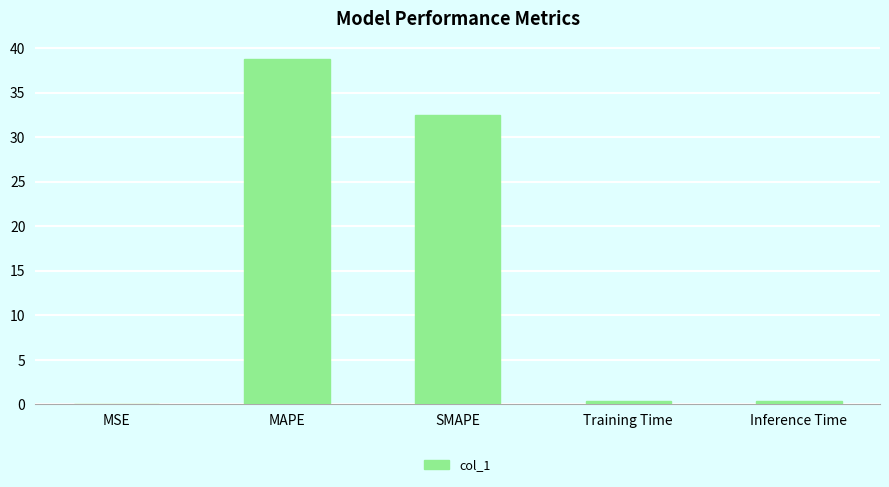

Is it true that the value at MSE is 0.0?

True